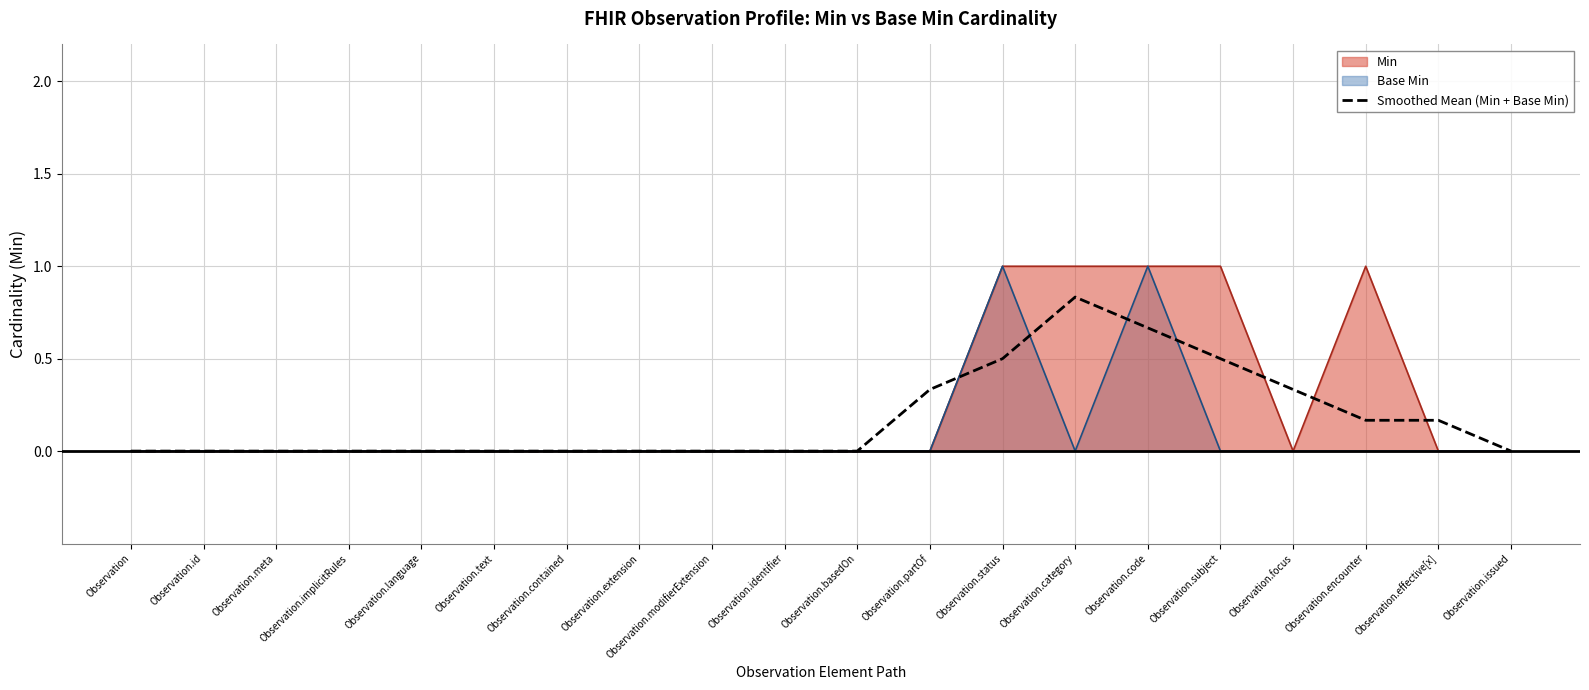

True or false: Smoothed Mean (Min + Base Min) has a value of 0.5 at Observation.extension.

False